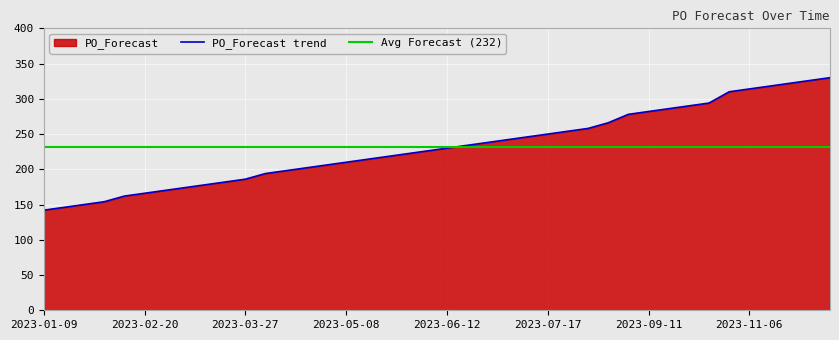

What is the difference between the maximum and minimum values?

188